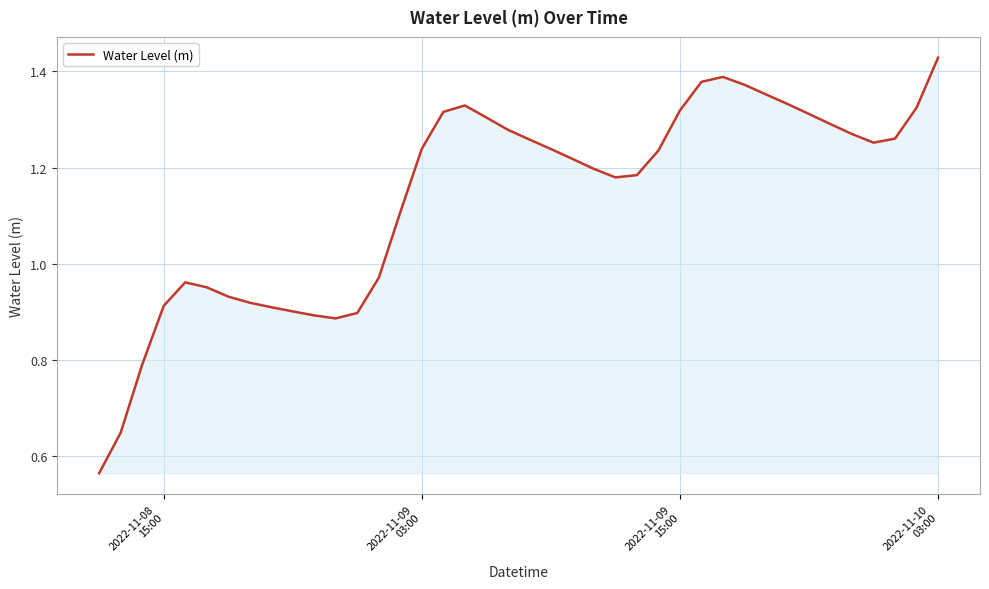

How many lines are shown in the chart?

1